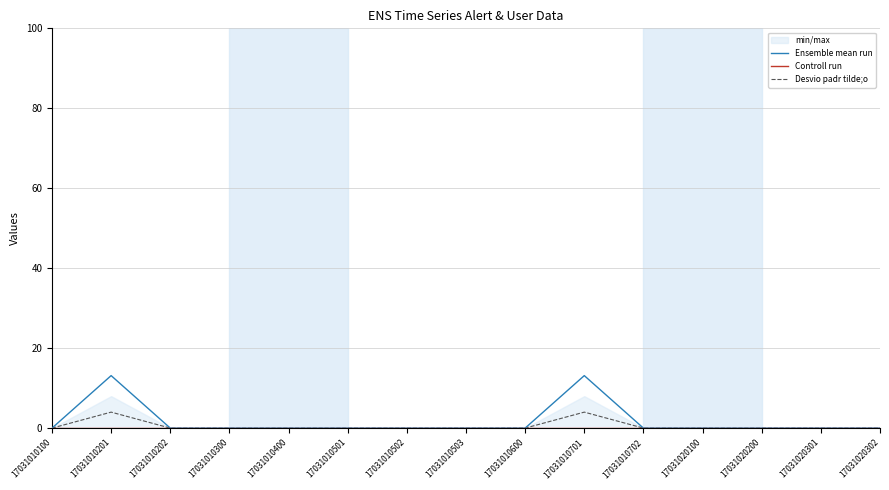

Where is the first local maximum for Ensemble mean run?

17031010201